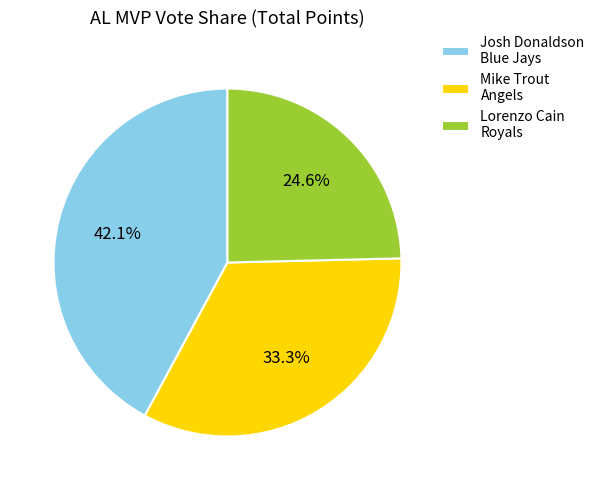

What percentage do Lorenzo Cain Royals and Mike Trout Angels together represent?

57.9%